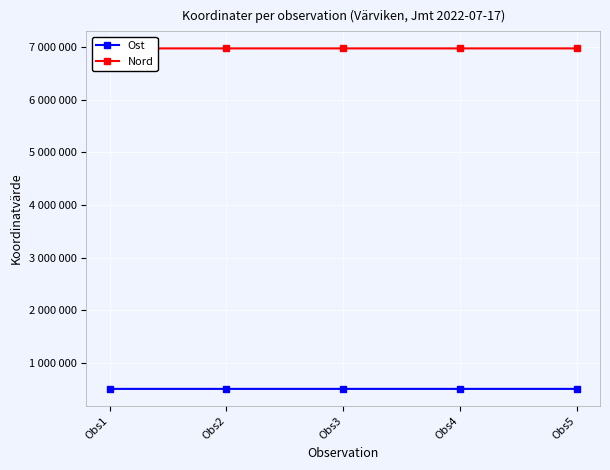

At which label does Nord reach its minimum?

Obs4